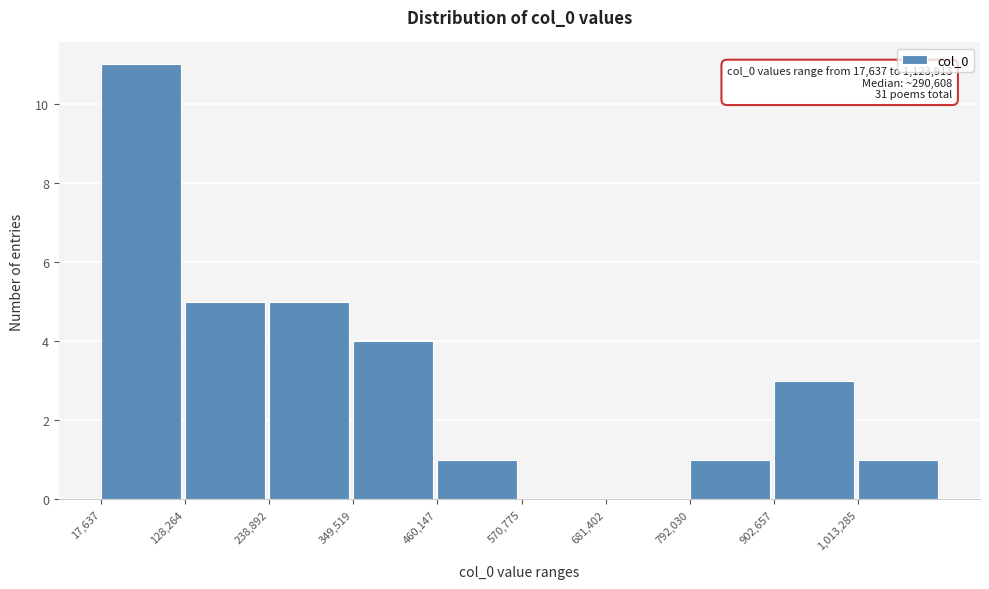

Which range on the x-axis has the tallest bar?

20000 to 120000